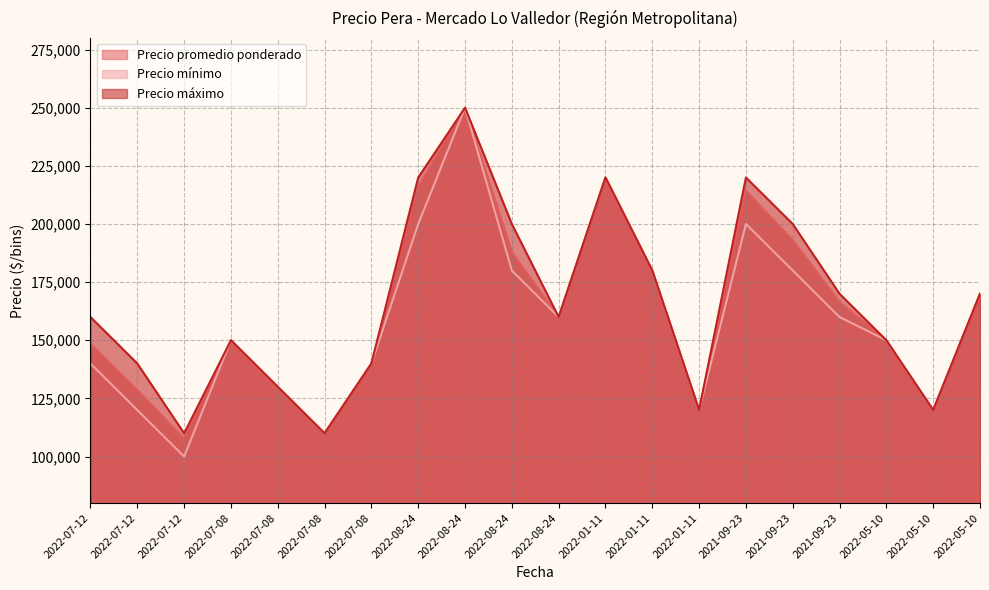

True or false: Precio máximo and Precio mínimo cross at least once.

False